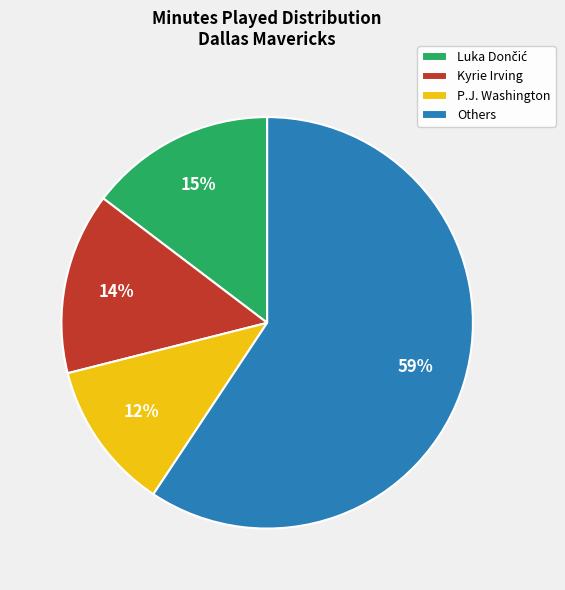

Is there any slice that represents more than half of the pie?

Yes